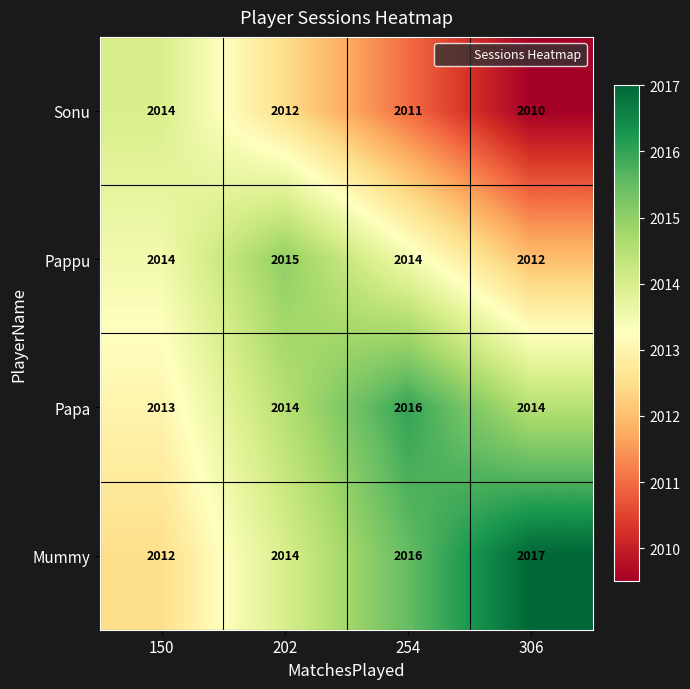

True or false: Papa has a value of 2016 at 254.

True